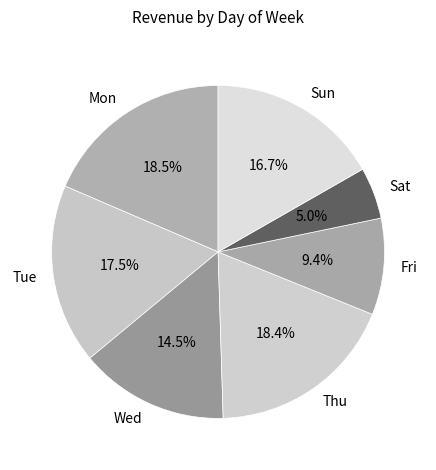

Which slice is the smallest?

Sat